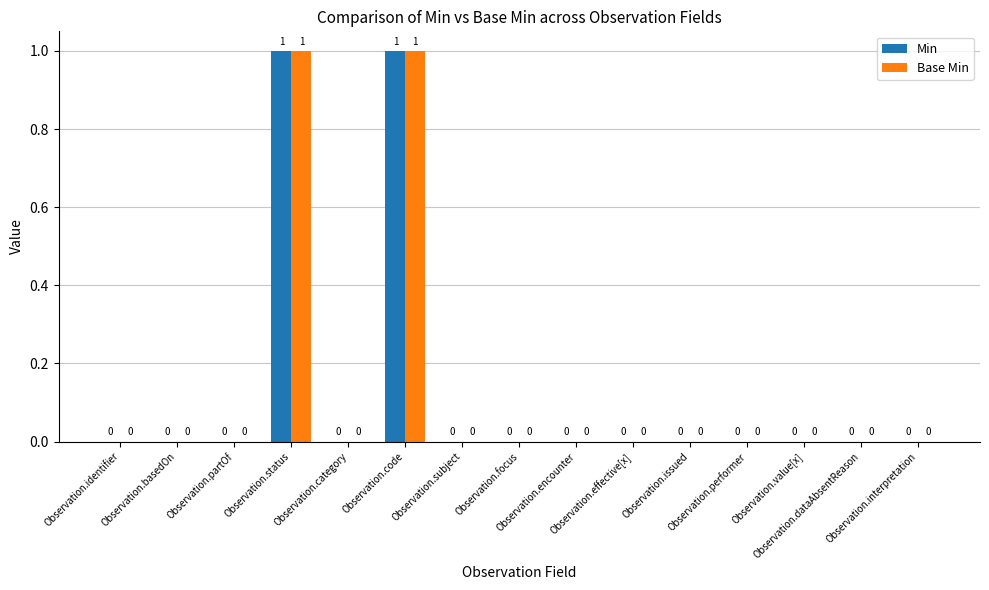

How many Min values are between 0 and 1?

15